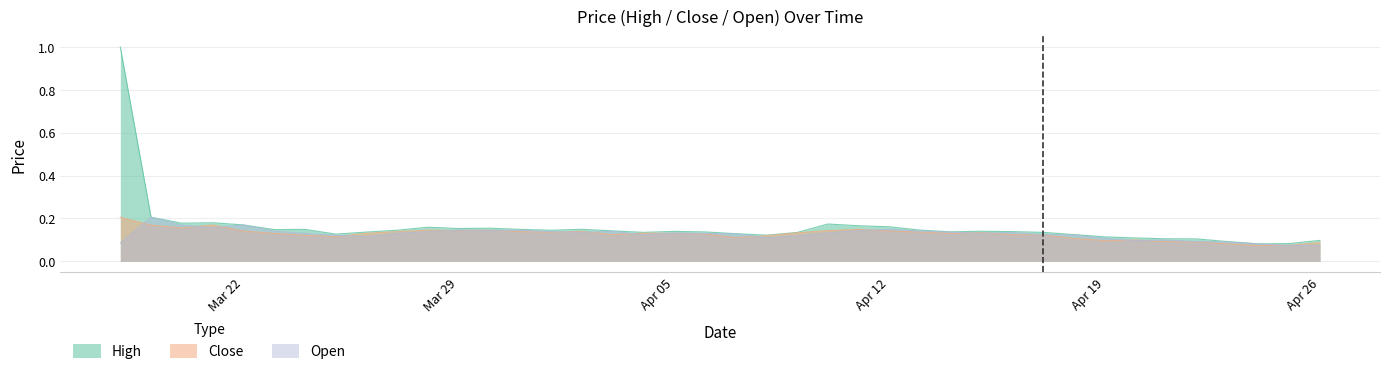

What is the greatest value displayed?

1.0